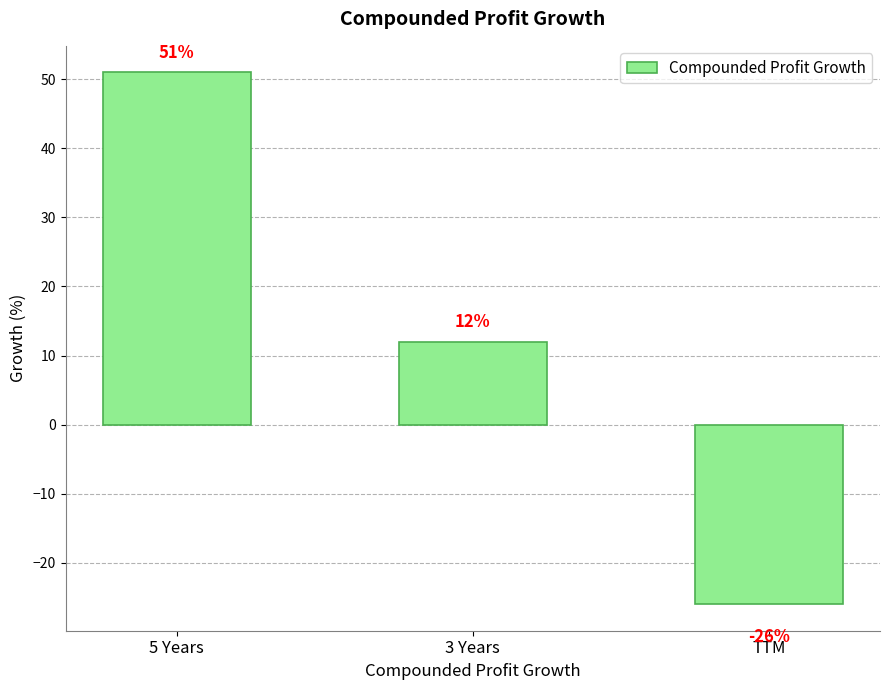

What is the average value?

12